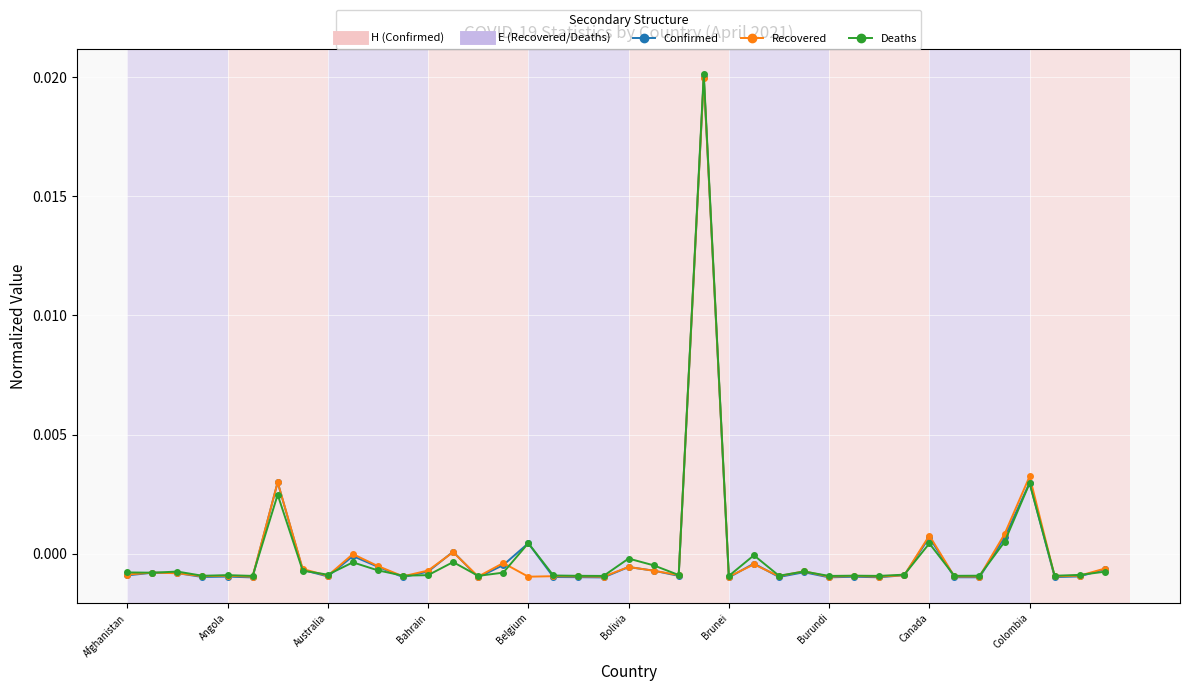

Count the number of categories in the chart.

40